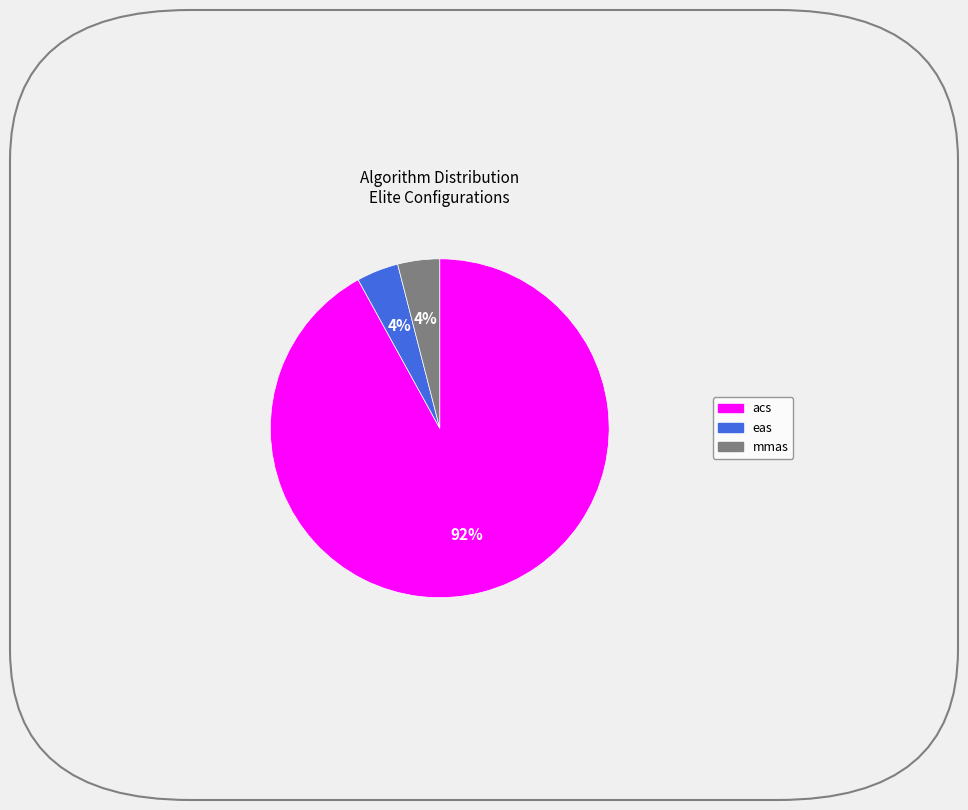

Which category has the biggest portion of the pie?

acs